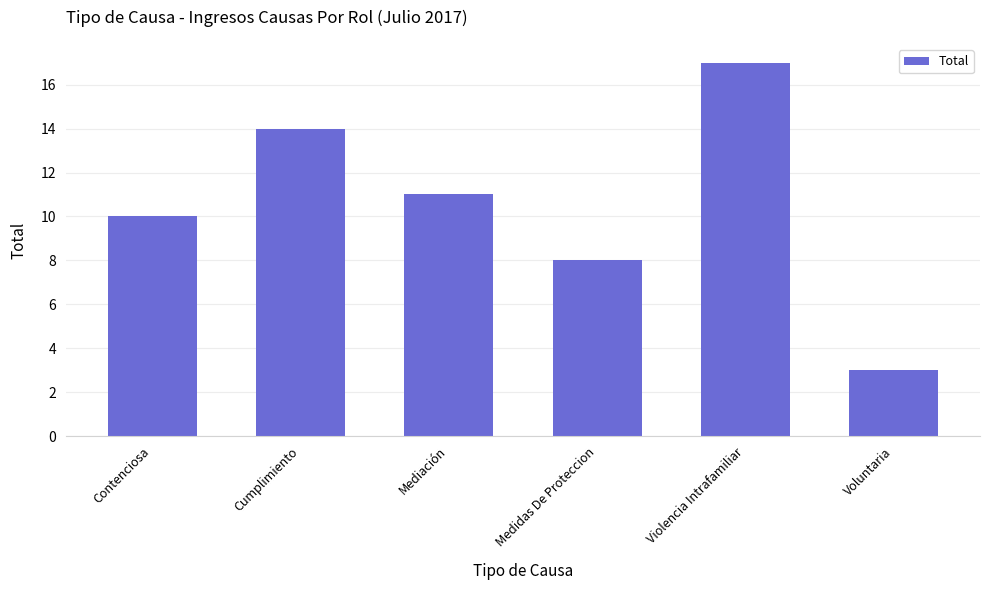

What is the difference between the values at Violencia Intrafamiliar and Voluntaria?

14